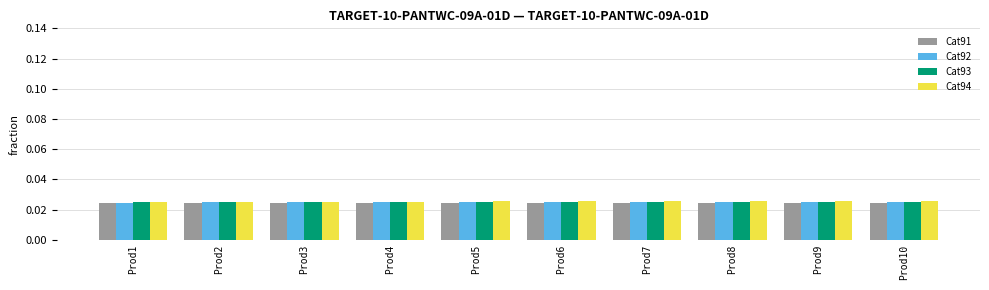

How many Cat93 values are between 0 and 1?

10